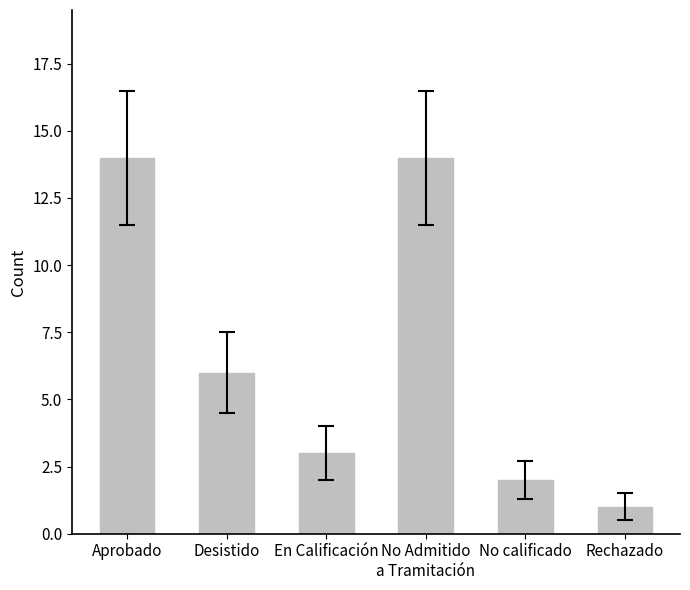

What is the sum of all values?

40